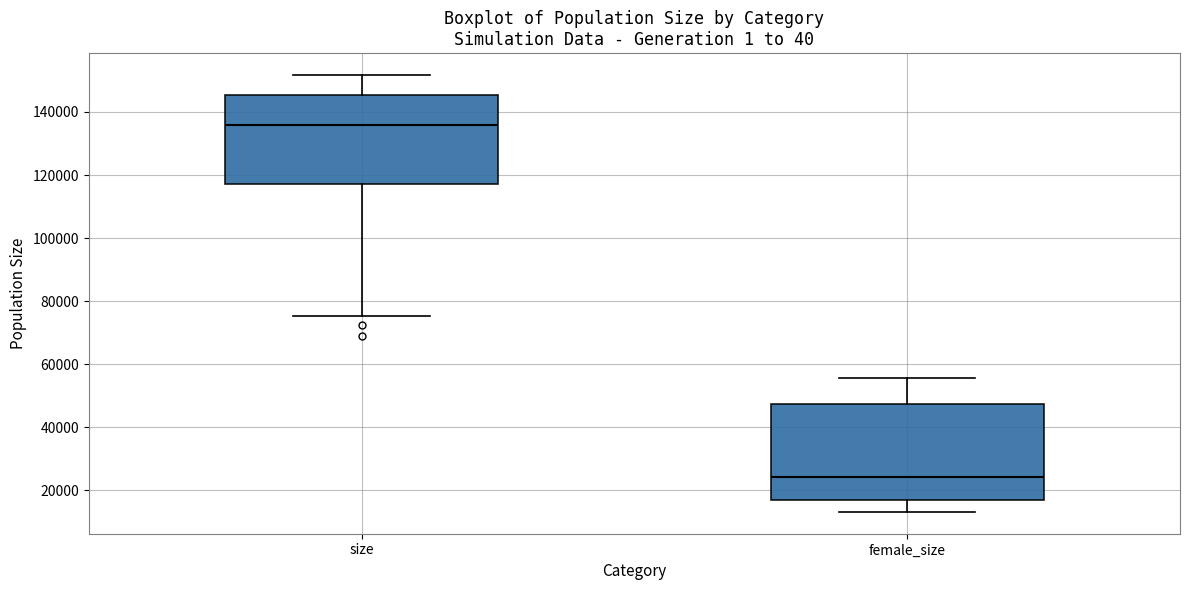

Reading left to right, transcribe this box plot: for each box, give where its median line is, the range the box spans, and where its two whiskers end, as read against the y-axis. The values are not printed on the chart, so give them approximately, as read against the axis.

size: median 136000, box 118000 to 146000, whiskers 76000 to 152000
female_size: median 24000, box 16000 to 48000, whiskers 14000 to 56000